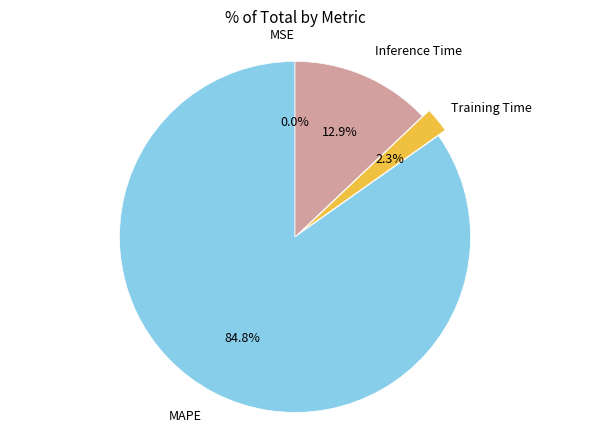

True or false: MAPE accounts for 71% of the total.

False